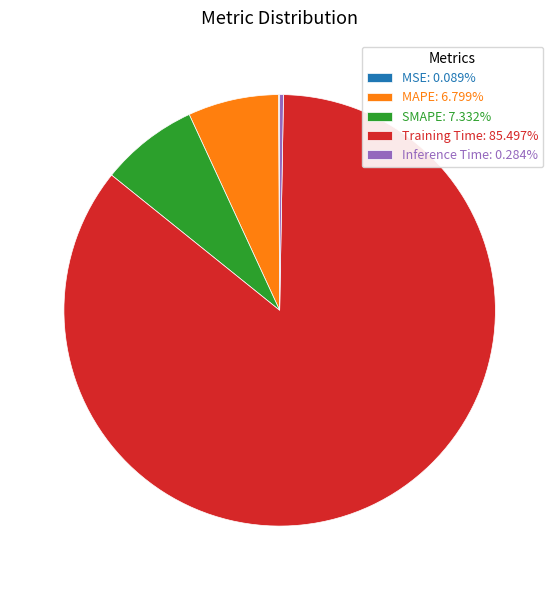

The SMAPE slice represents 7% of the pie. True or false?

True